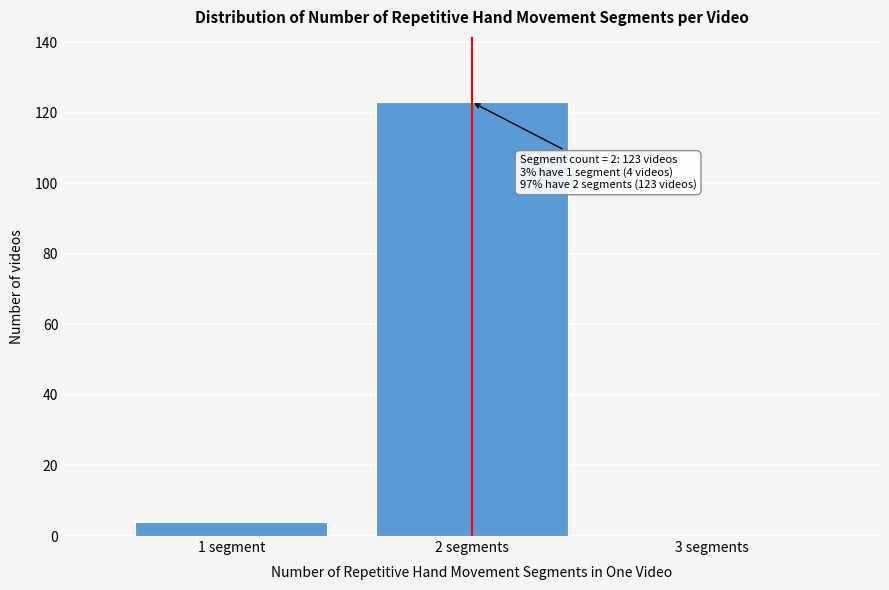

Reading left to right, transcribe all the data shown in this chart.

1 segment=4	2 segments=123	3 segments=0